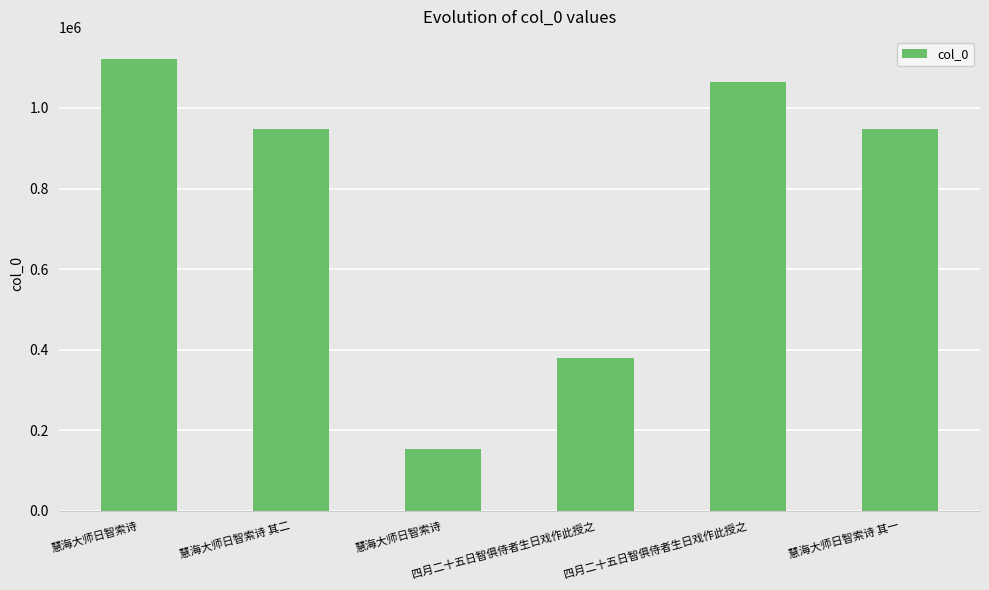

What is the sum of all values?

4612405